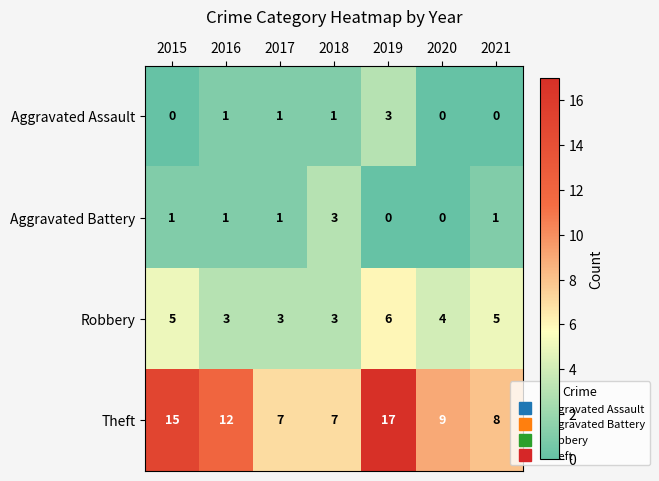

How many categories are shown in the chart?

7